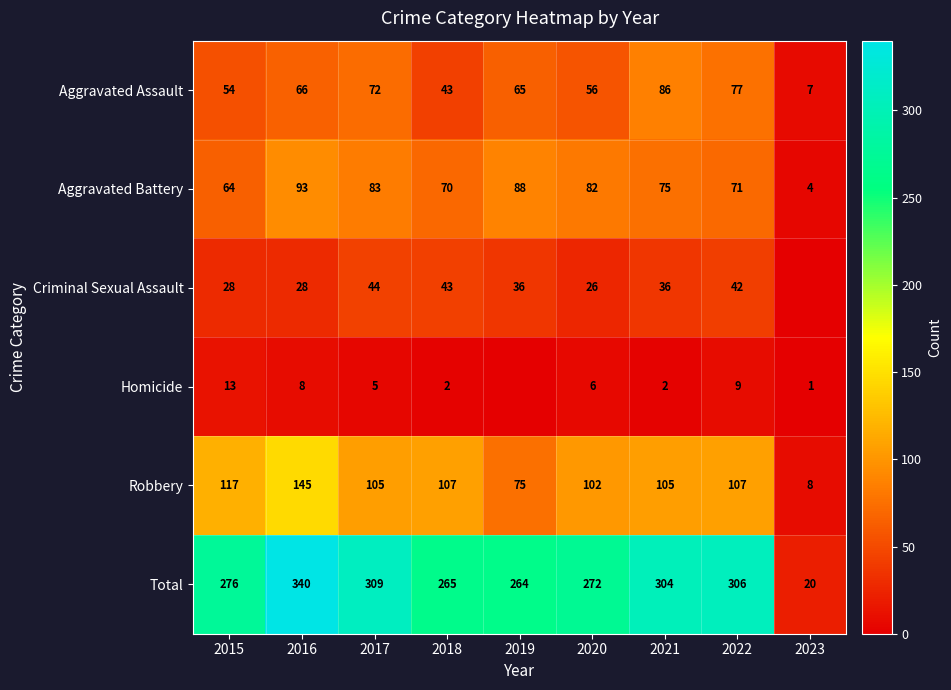

Is it true that Robbery equals 39 at 2019?

False